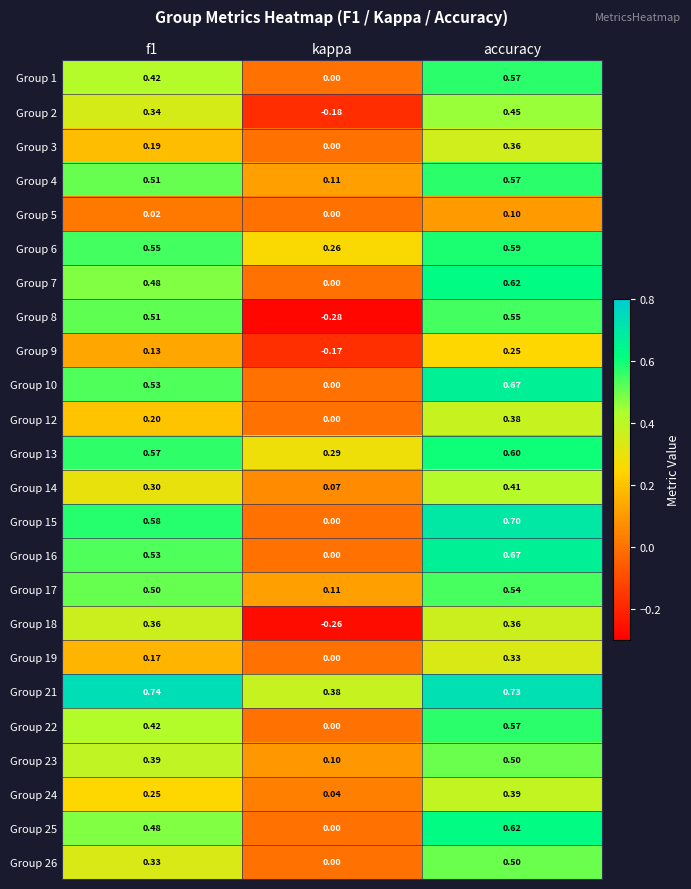

At which label is Group 5 closest to 0?

kappa